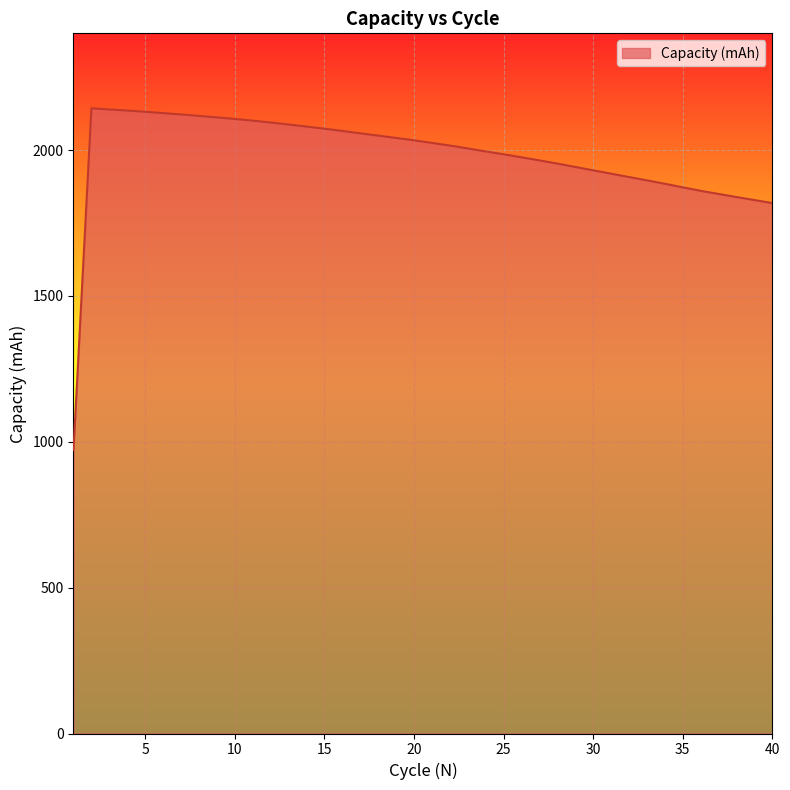

What is the greatest value displayed?

2143.2